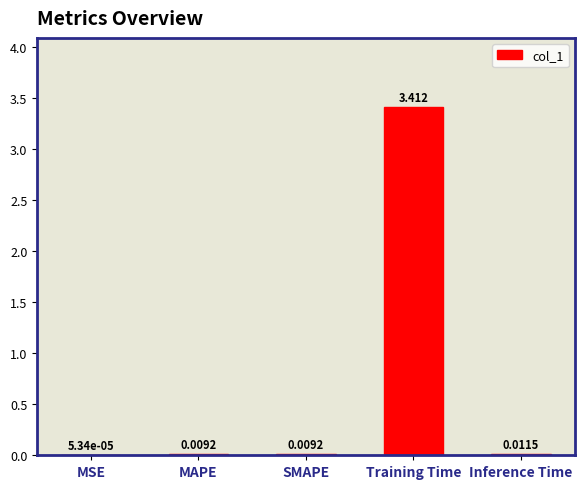

Which category has the highest value across all series?

Training Time